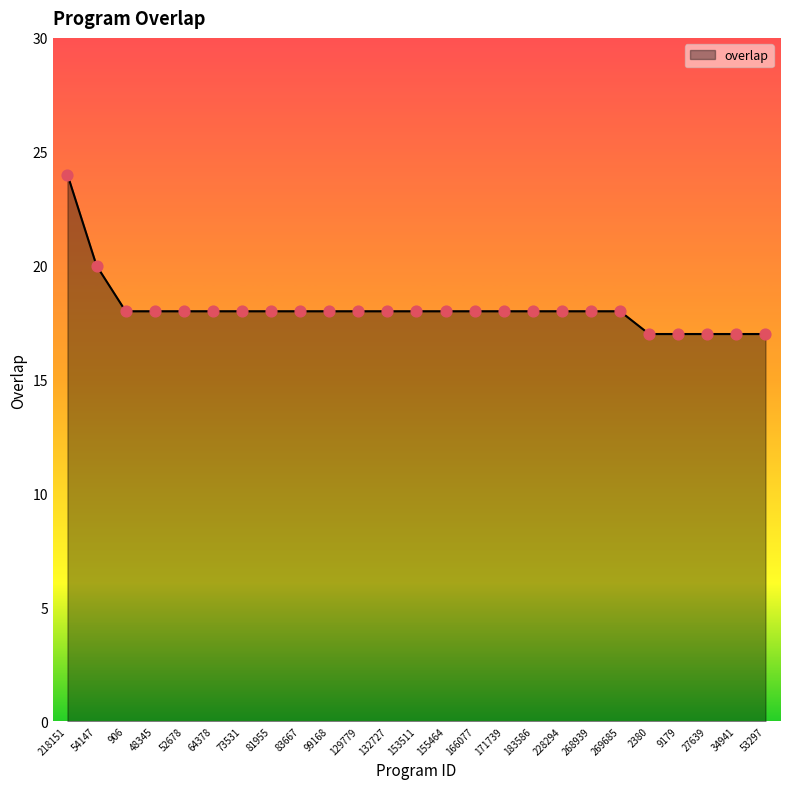

What is the change in value from 132727 to 53297?

-1